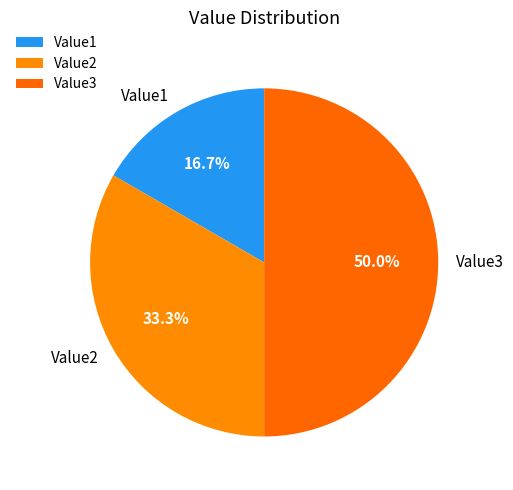

To the nearest percent, what is the average slice percentage?

33%